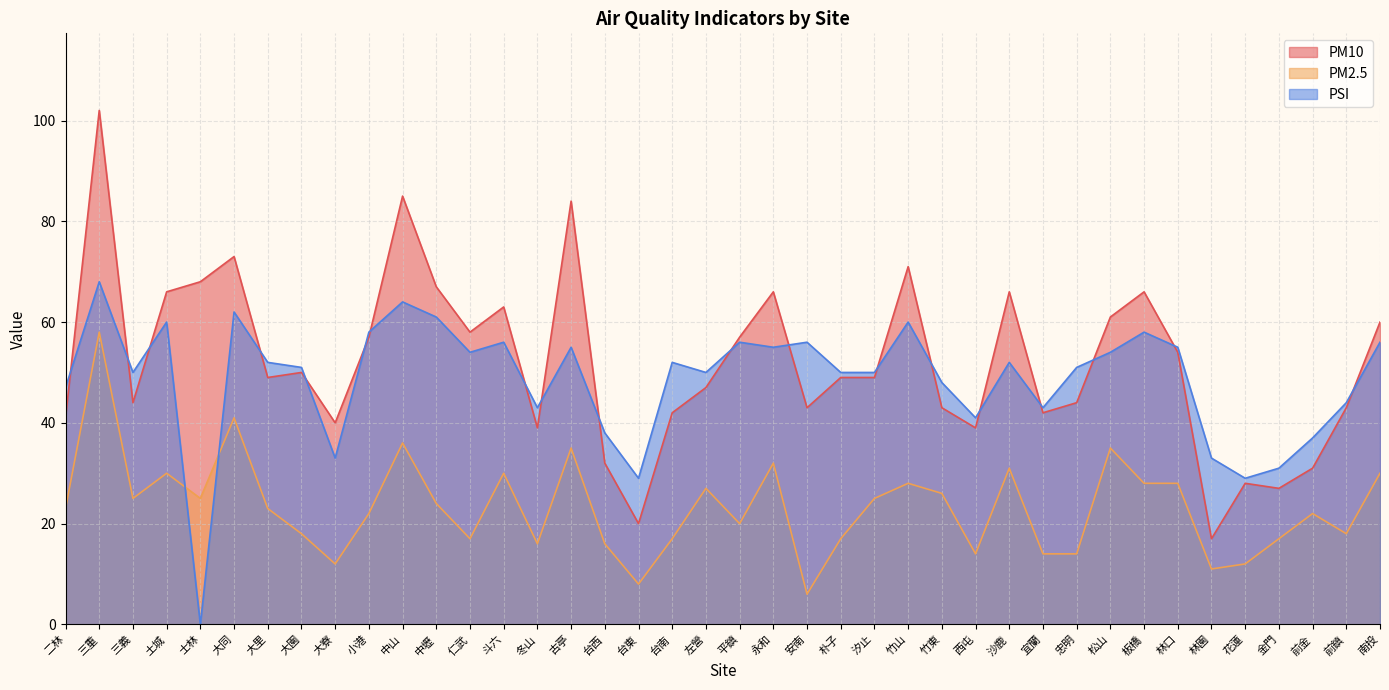

Does the chart display data point markers on the line(s)?

No